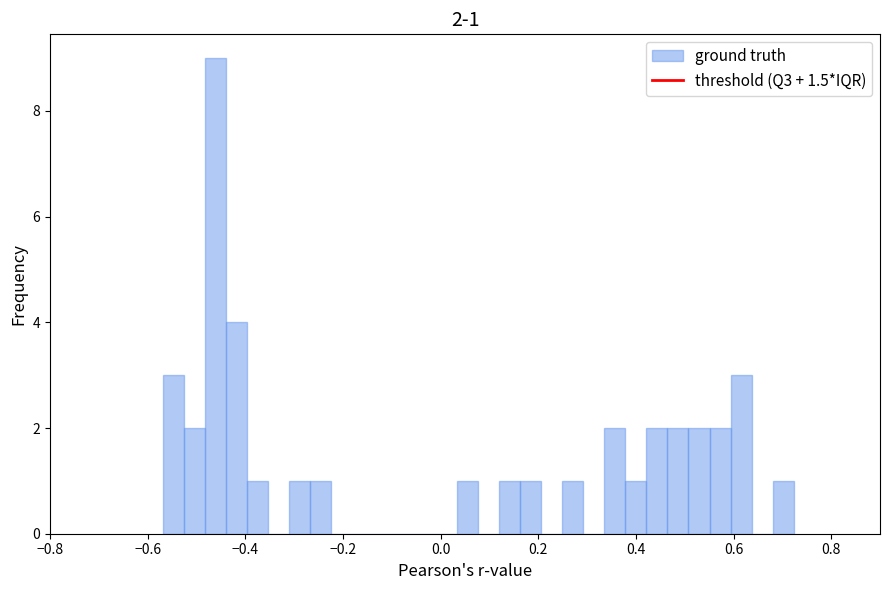

Read against the x-axis, roughly where is the centre of the tallest bar?

-0.46